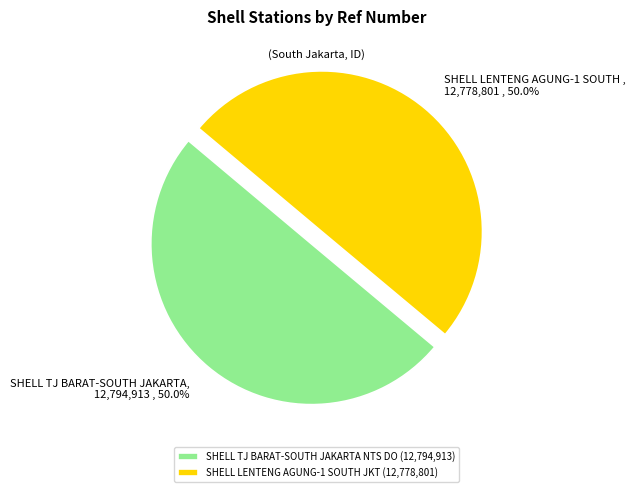

True or false: SHELL TJ BARAT-SOUTH JAKARTA NTS DO accounts for 41% of the total.

False